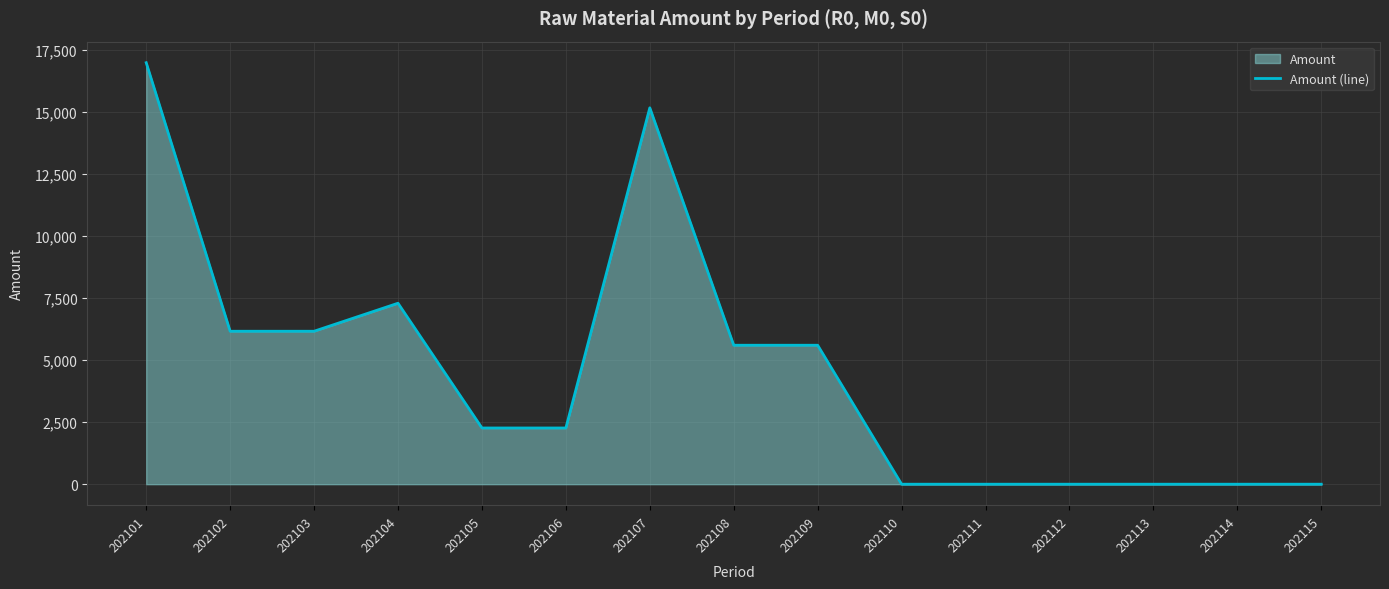

Rank the categories by value from highest to lowest.

202101, 202107, 202104, 202102, 202103, 202109, 202108, 202105, 202106, 202110, 202111, 202112, 202113, 202114, 202115